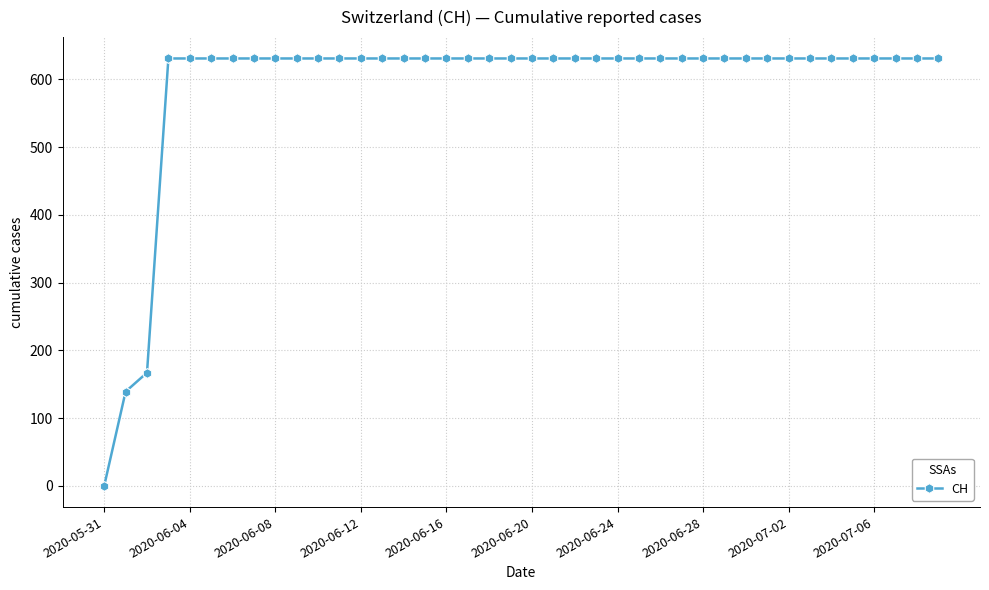

Reading right to left, extract all data points from this chart.

631	631	631	631	631	631	631	631	631	631	631	631	631	631	631	631	631	631	631	631	631	631	631	631	631	631	631	631	631	631	631	631	631	631	631	631	631	167	139	0